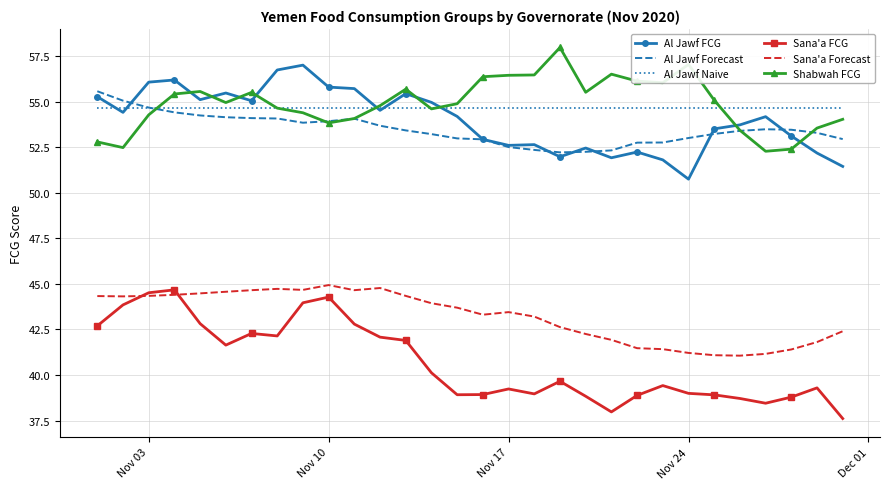

What is the difference between the maximum and second lowest values in the Shabwah FCG series?

5.6